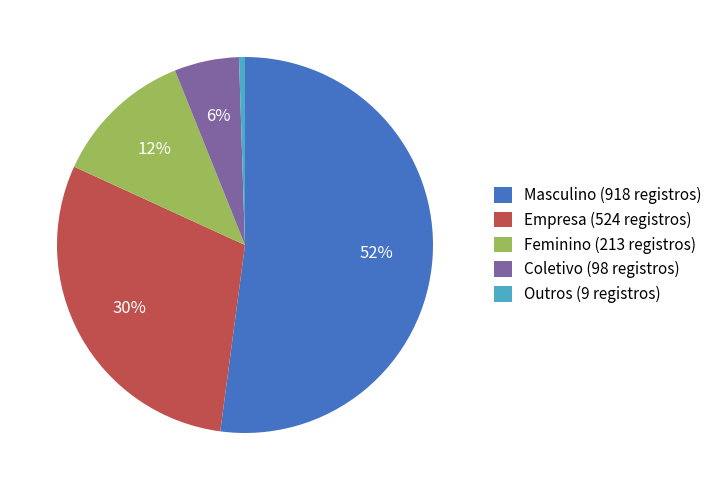

How many slices are in this pie chart?

5